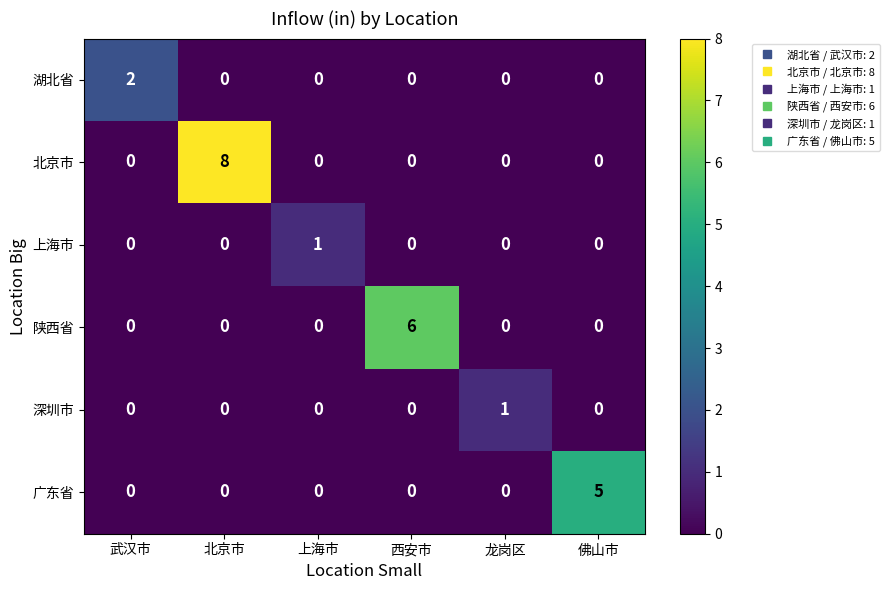

Between 北京市 and 西安市, which series saw the biggest shift?

北京市